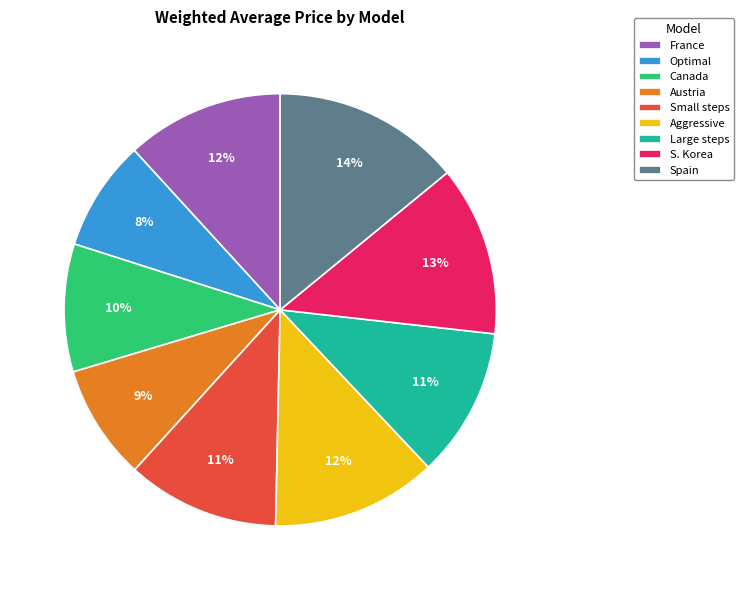

What percentage is the France slice, to the nearest percent?

12%